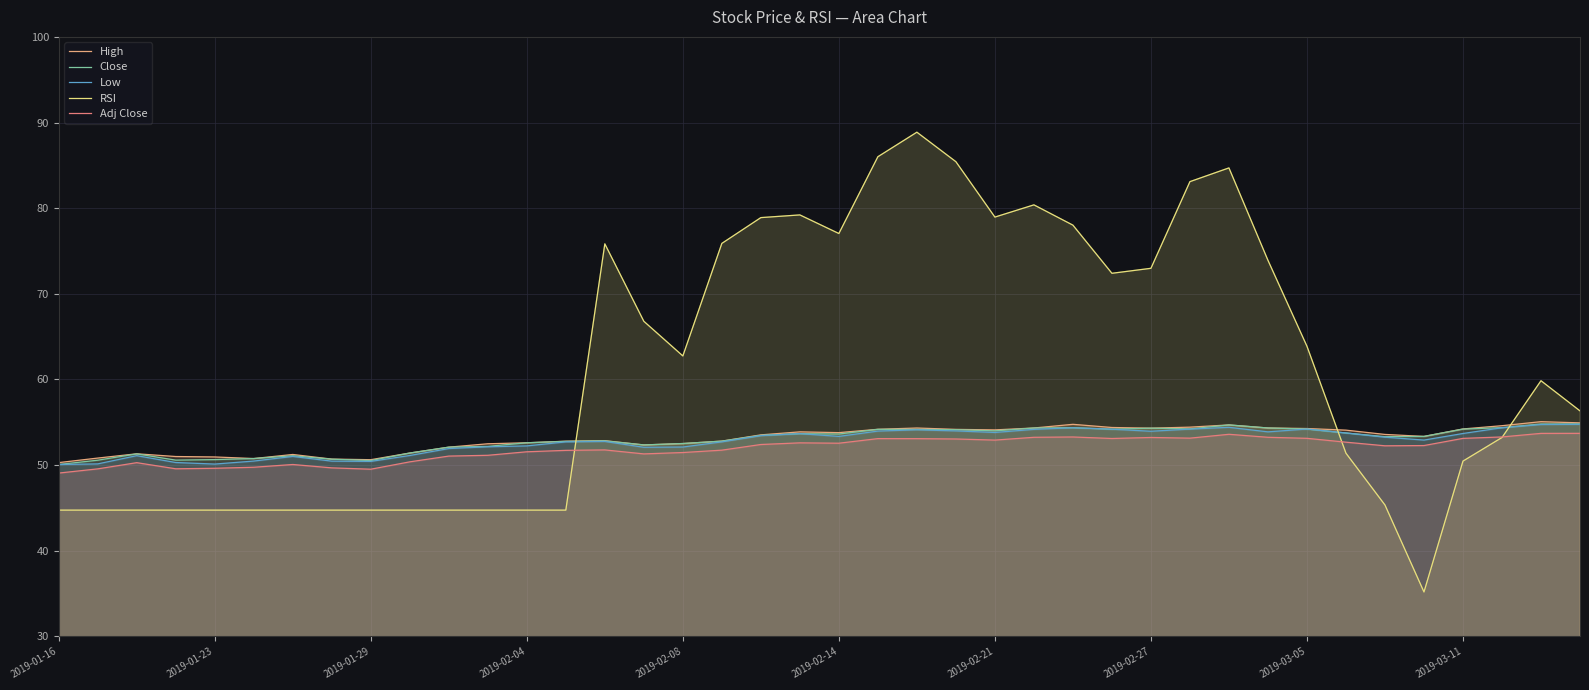

What is the difference between the highest and lowest values at 22?

35.8